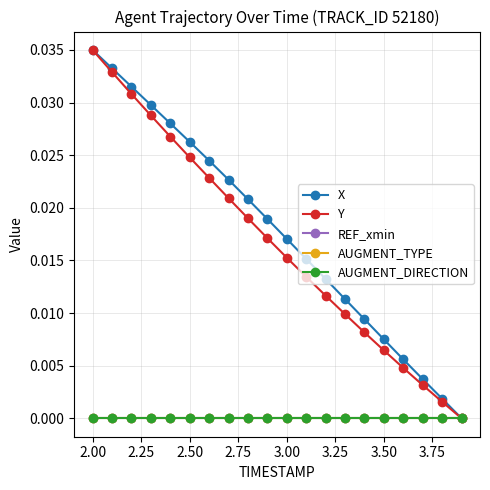

Does the chart have visible grid lines?

Yes